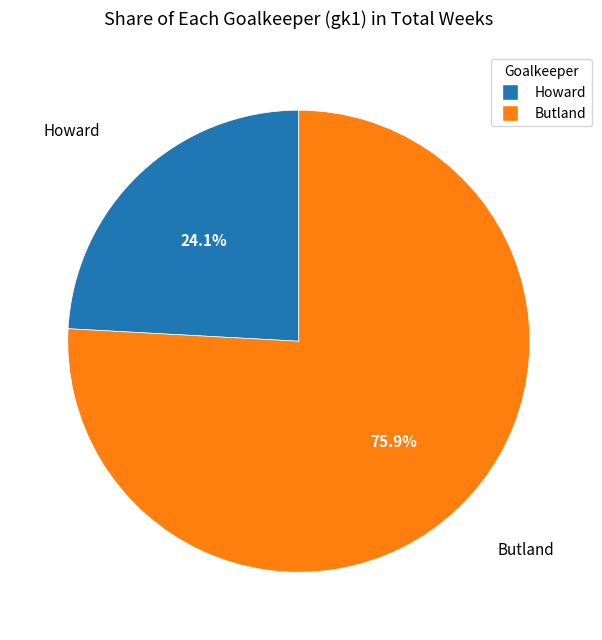

Is there any slice that represents more than half of the pie?

Yes